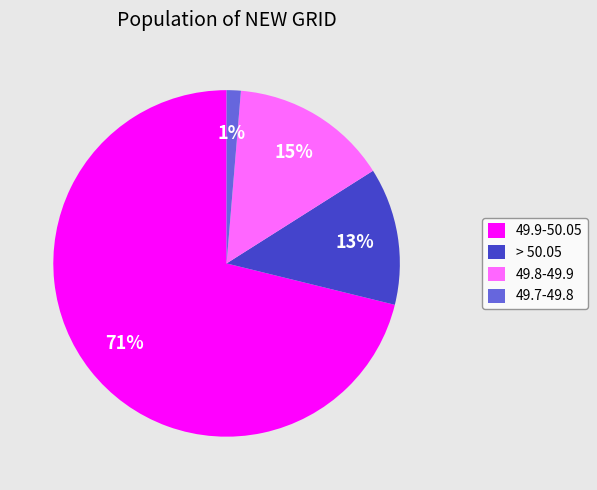

What percentage is the > 50.05 slice, to the nearest percent?

13%